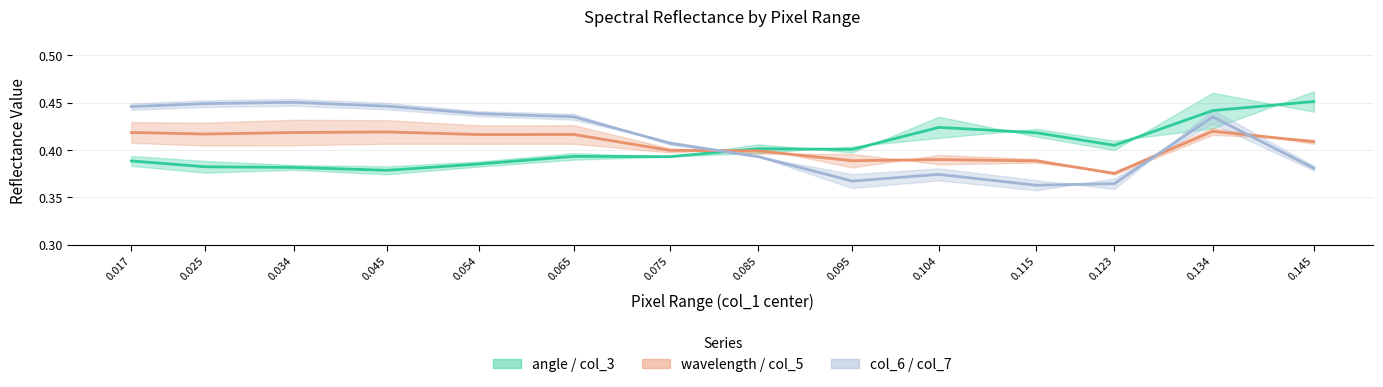

The value of col_7 at 0.110000 - 0.120000 is 0.6. True or false?

False